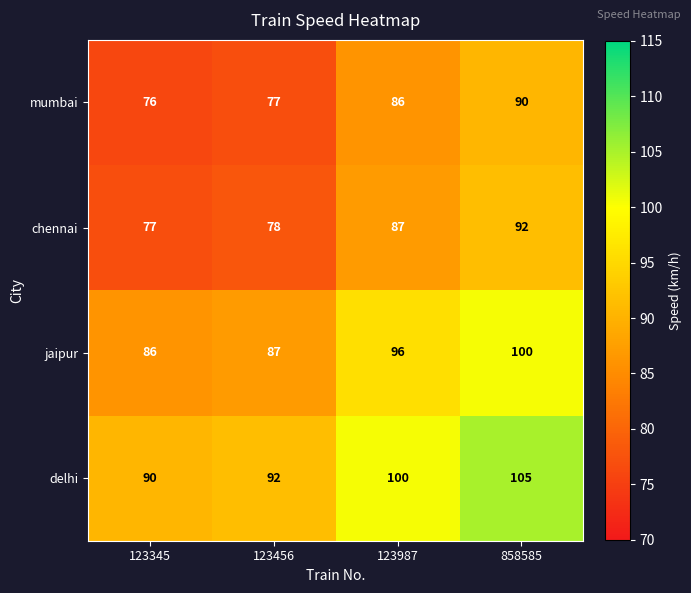

What is the sum of the chennai values at 123987 and 123345?

164